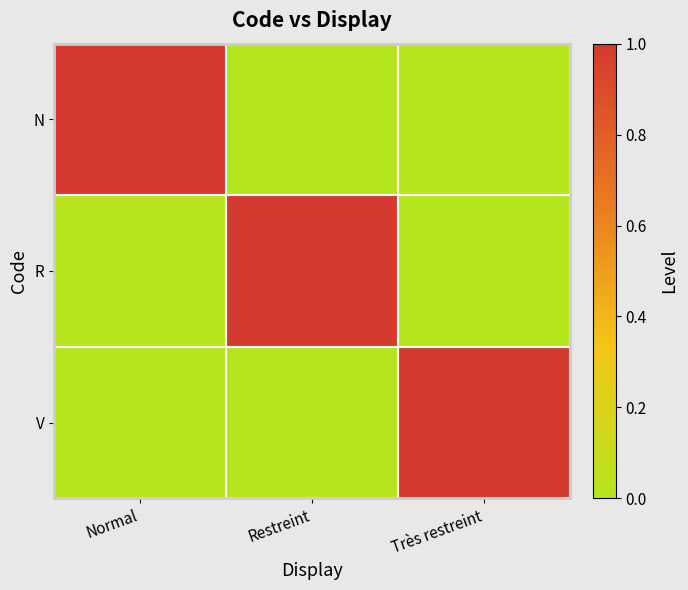

What is the difference between the highest and lowest values at Très restreint?

1